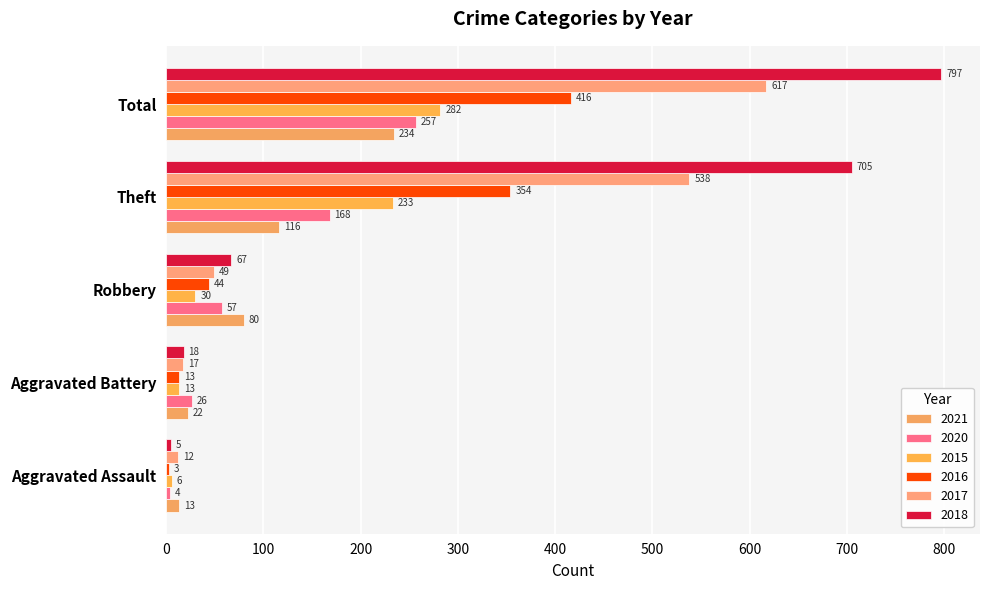

Which label corresponds to the smallest value in the chart?

Aggravated Assault